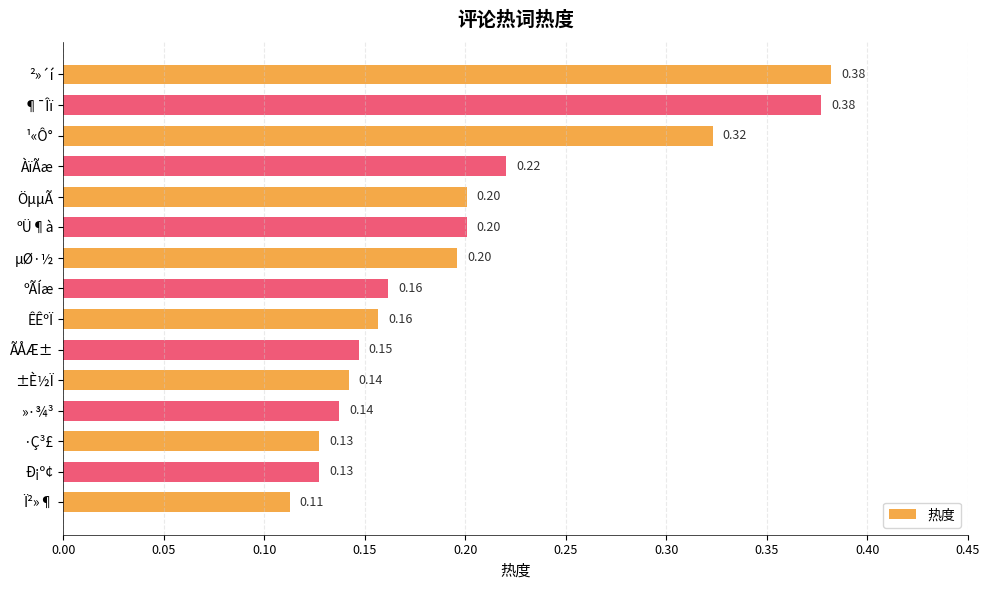

Which label corresponds to the smallest value in the chart?

Ï²»¶